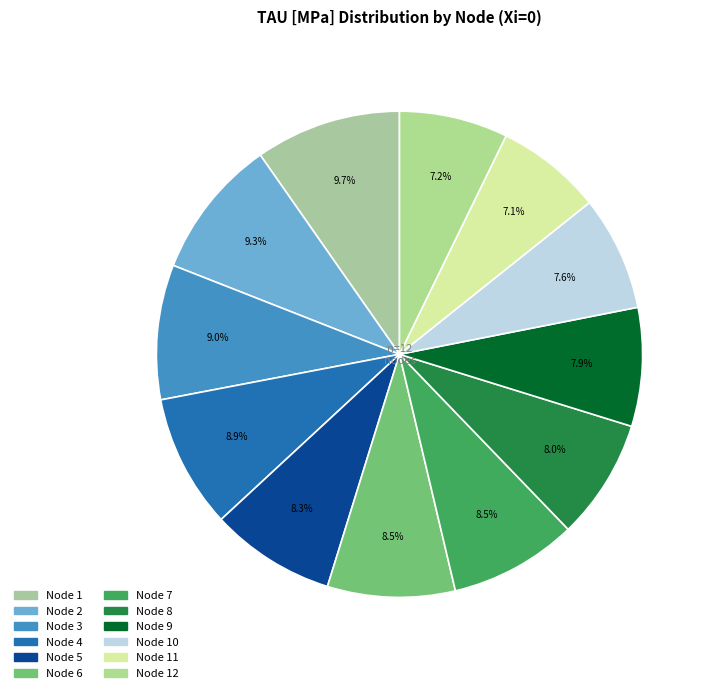

To the nearest percent, what is the average slice percentage?

8%